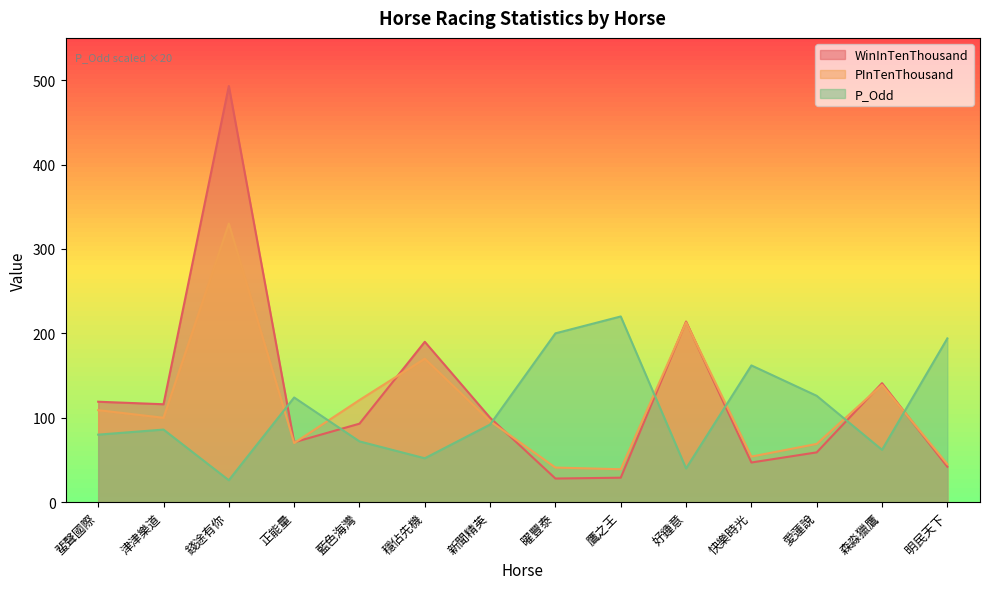

The WinInTenThousand series shows 160 at 新聞精英. True or false?

False